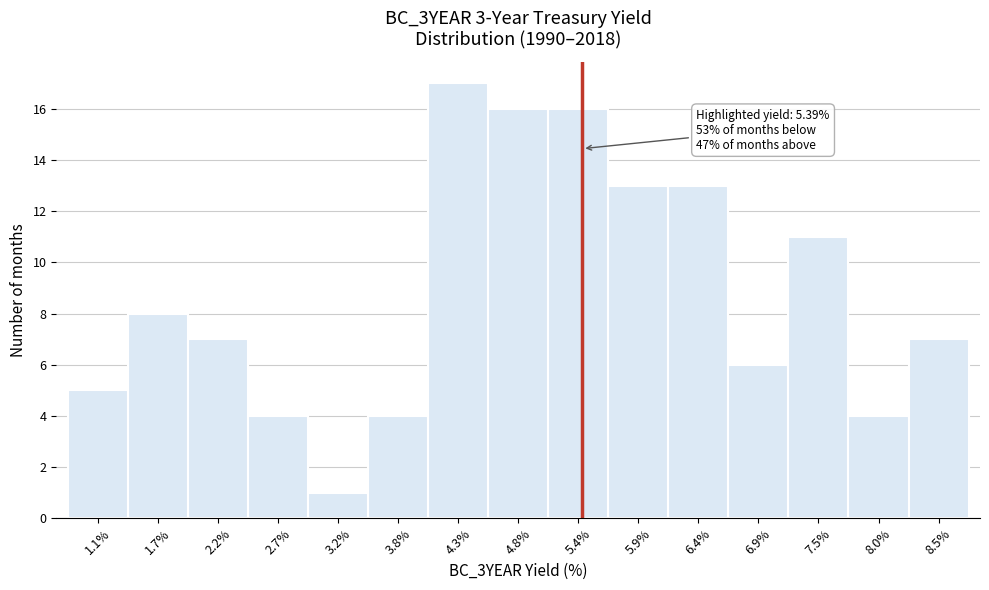

Which range on the x-axis has the tallest bar?

4.0 to 4.6